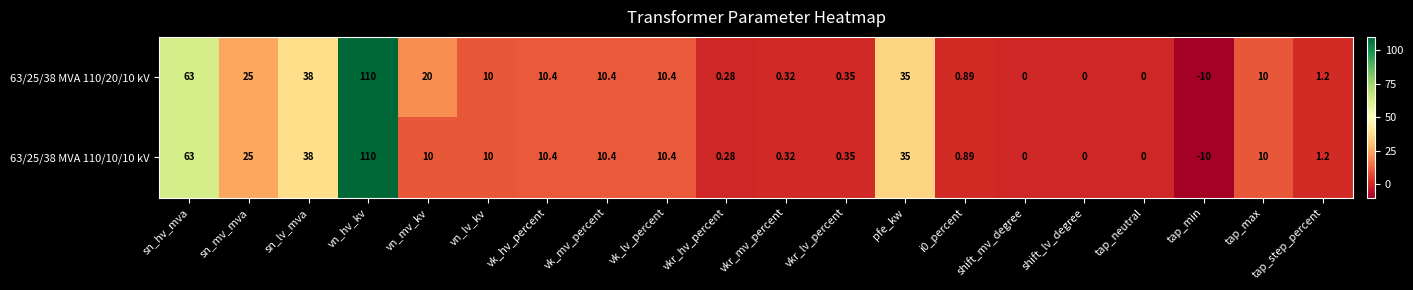

Which series has the largest total across all categories?

63/25/38 MVA 110/20/10 kV